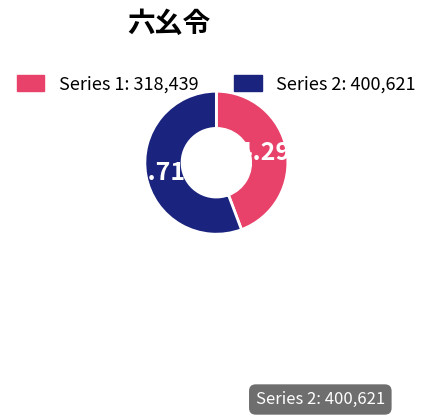

Is there a majority slice in this chart?

Yes